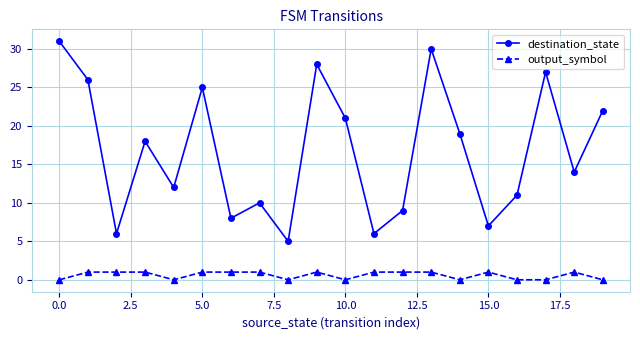

True or false: destination_state and output_symbol cross at least once.

False